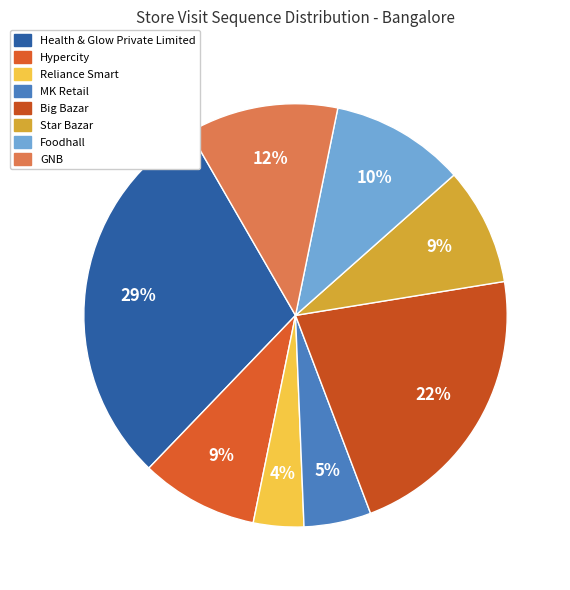

Is the sum of Star Bazar and Health & Glow Private Limited greater than half?

No